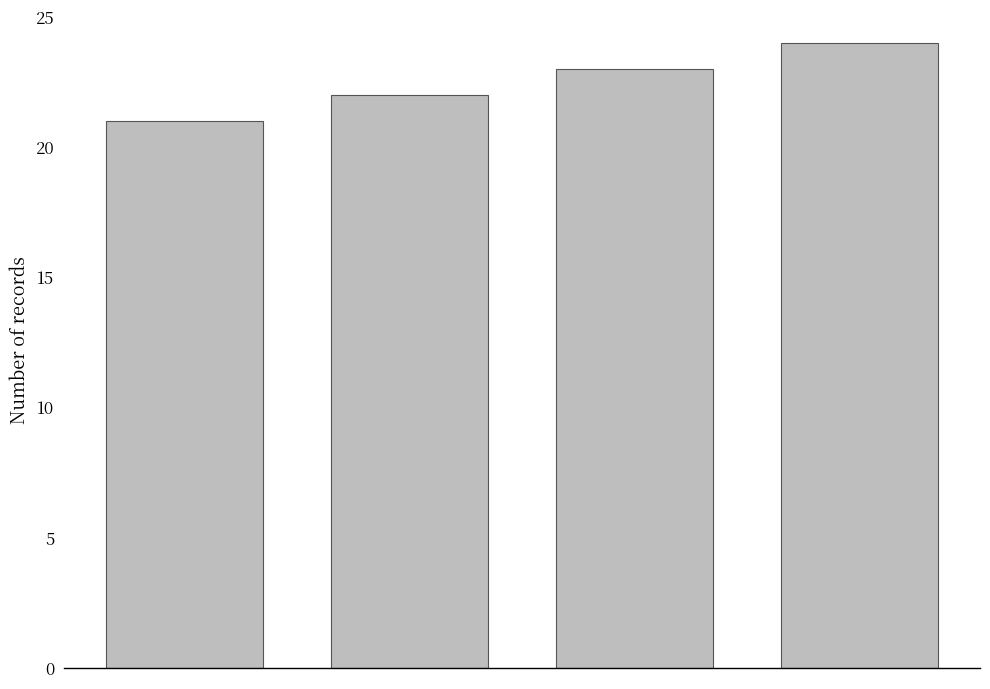

What is the minimum value shown in the chart?

21